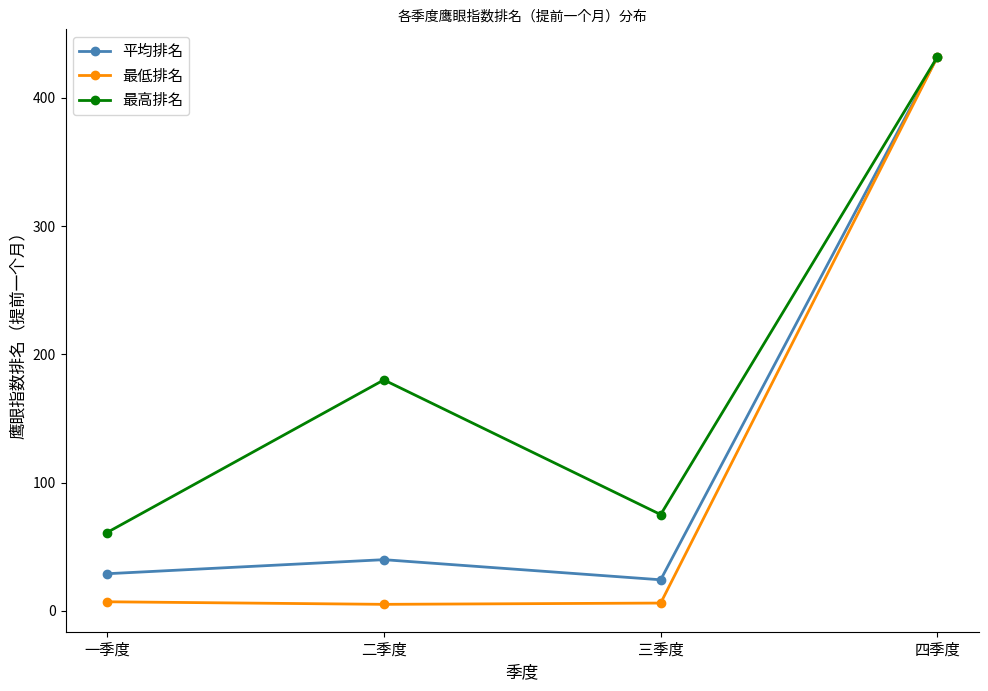

Is this an area chart (filled region under the line)?

No